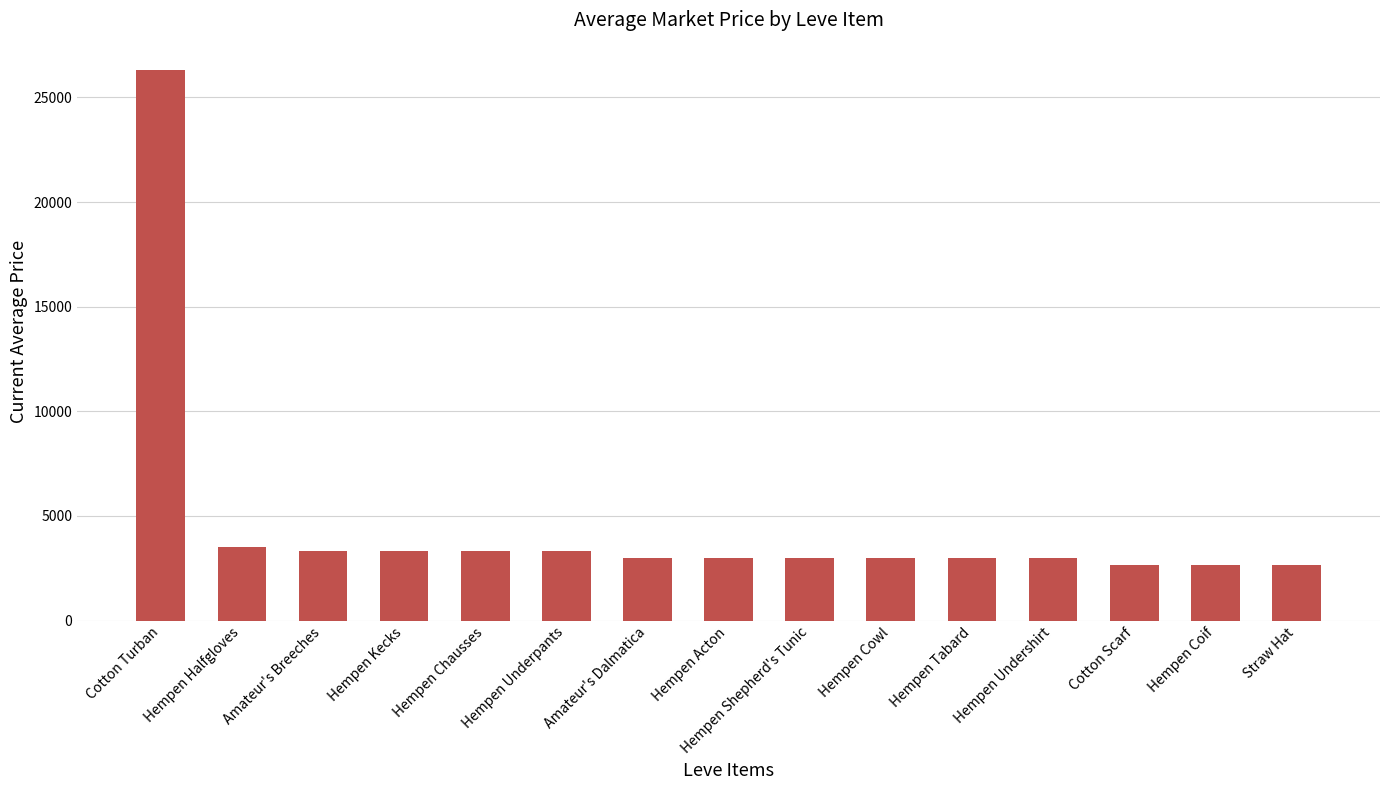

Which category has the highest value across all series?

Cotton Turban